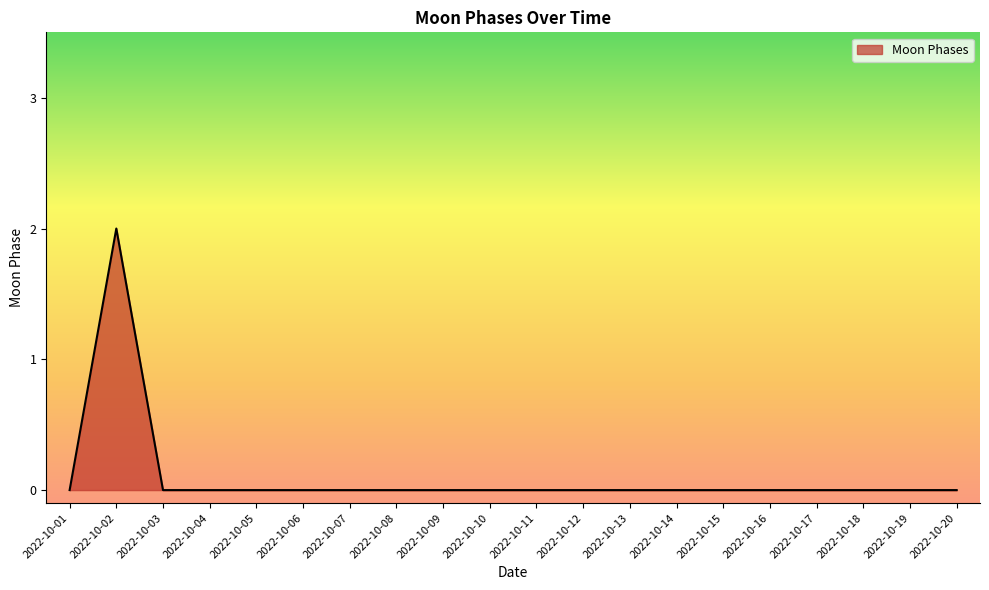

What is the greatest value displayed?

2